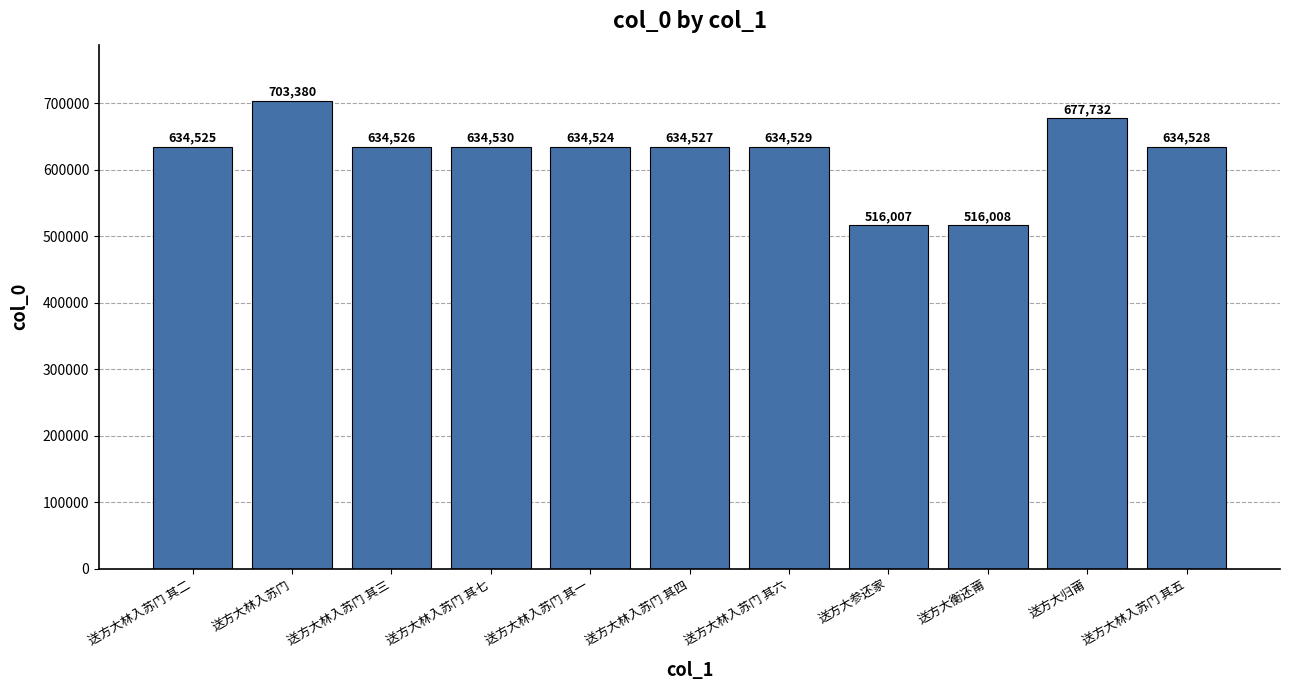

Is it true that the value at 送方大林入苏门 其四 is 634527?

True